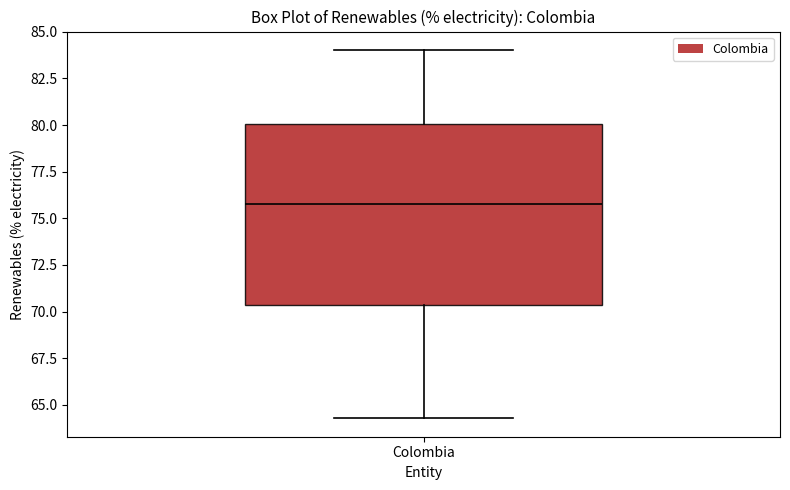

Read this box plot against the y-axis: the position of the median line, the range covered by the box, and the ends of both whiskers. The values are not printed on the chart, so give them approximately, as read against the axis.

median 76.0, box 70.5 to 80.0, whiskers 64.5 to 84.0